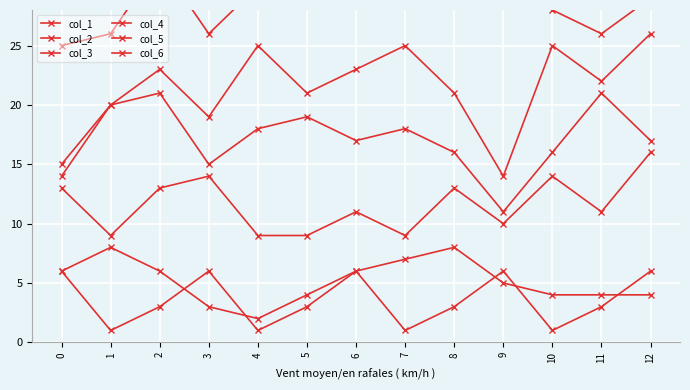

Where is the first local minimum for col_5?

3